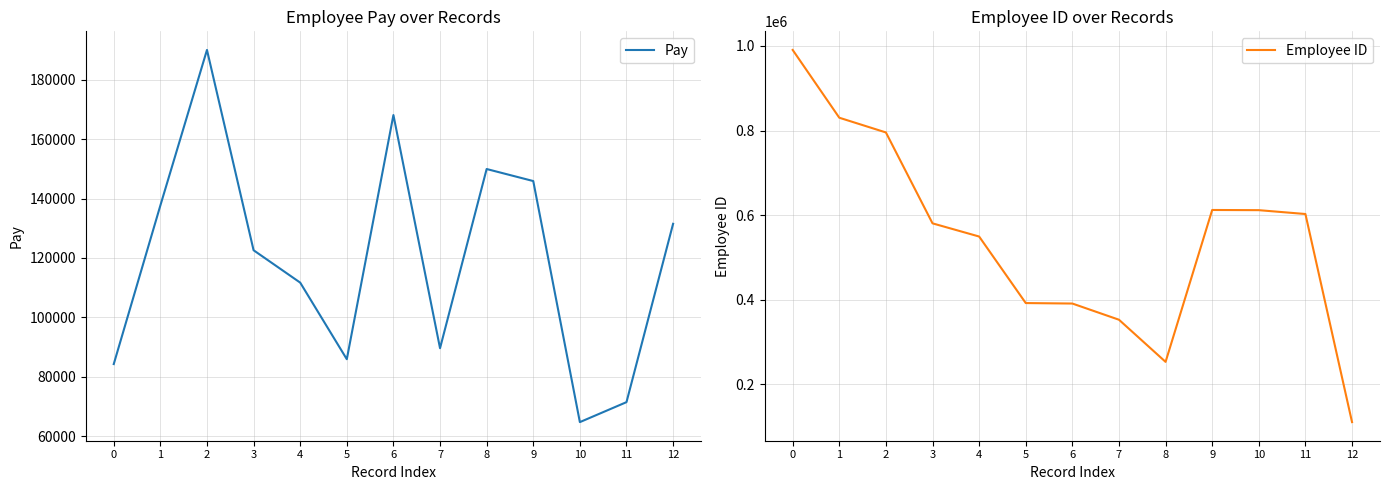

What are all the series names shown in the legend?

Pay, Employee ID